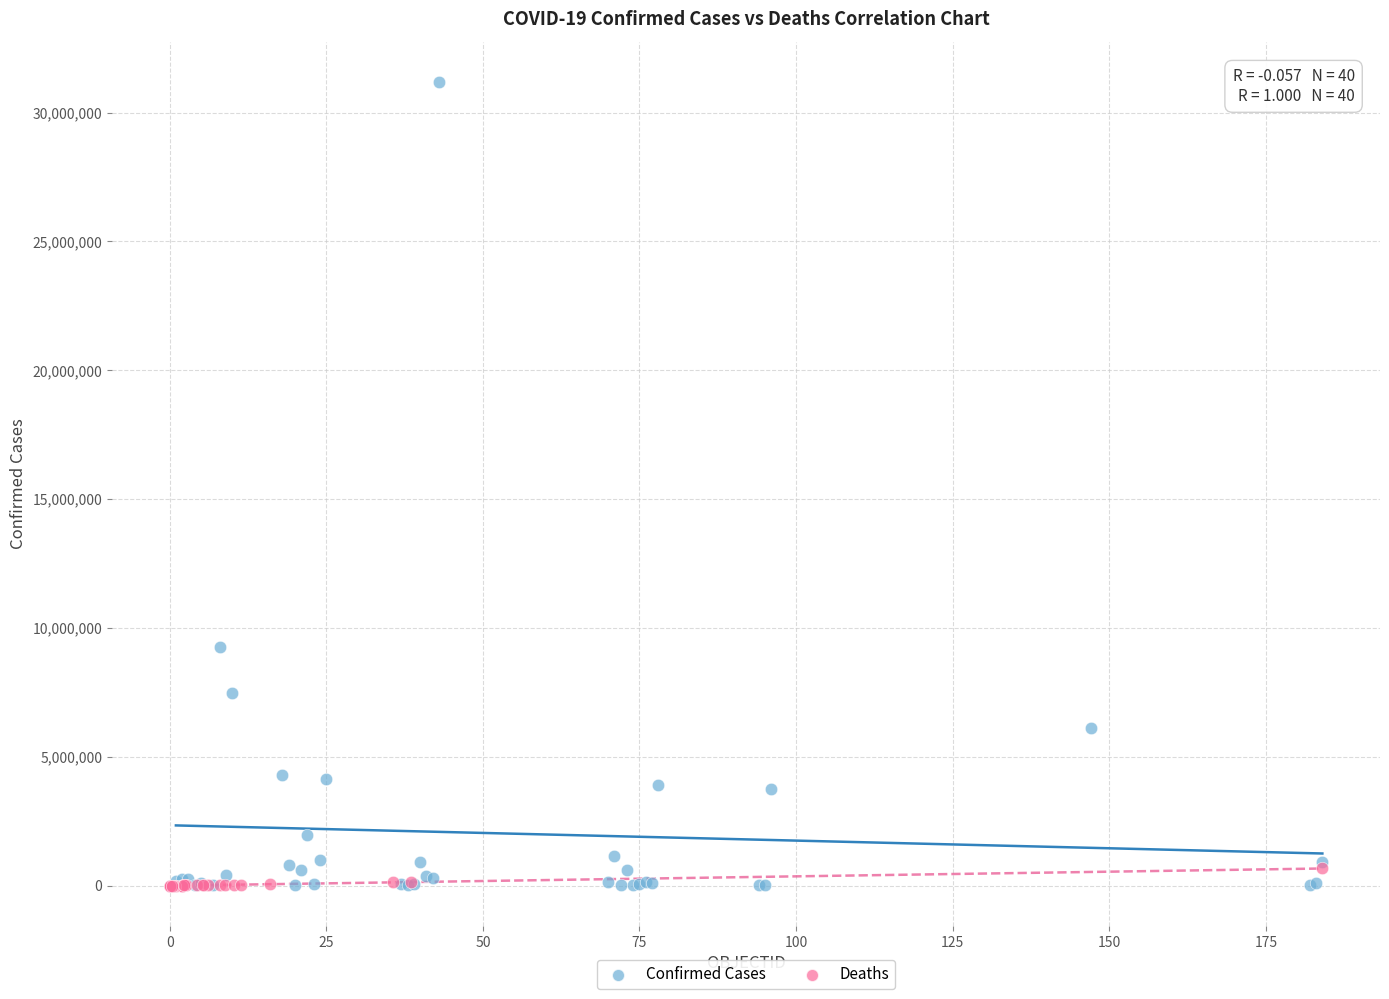

Which series has the widest spread of Y values?

Confirmed Cases